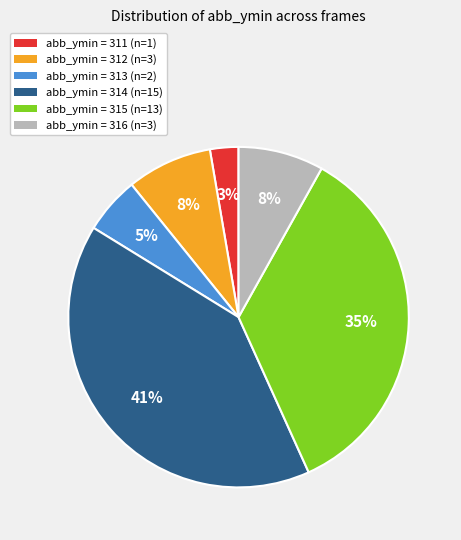

Which category has the biggest portion of the pie?

abb_ymin = 314 (n=15)